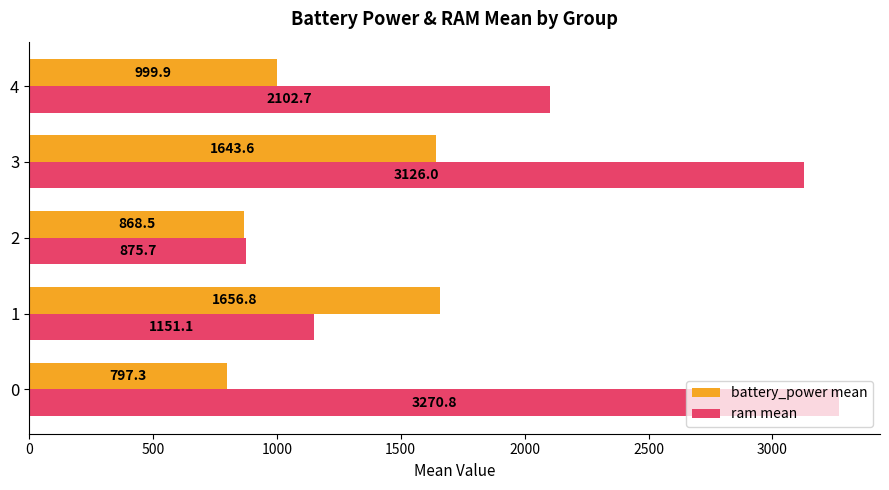

What is the total value across all series at 3?

4769.6